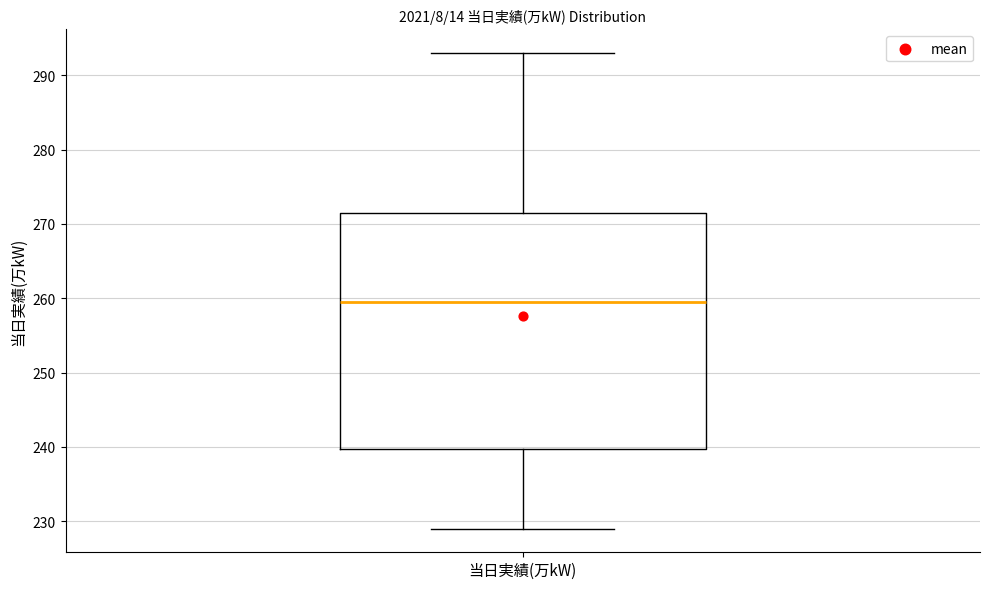

Read this box plot against the y-axis: the position of the median line, the range covered by the box, and the ends of both whiskers. The values are not printed on the chart, so give them approximately, as read against the axis.

median 260, box 240 to 272, whiskers 229 to 293